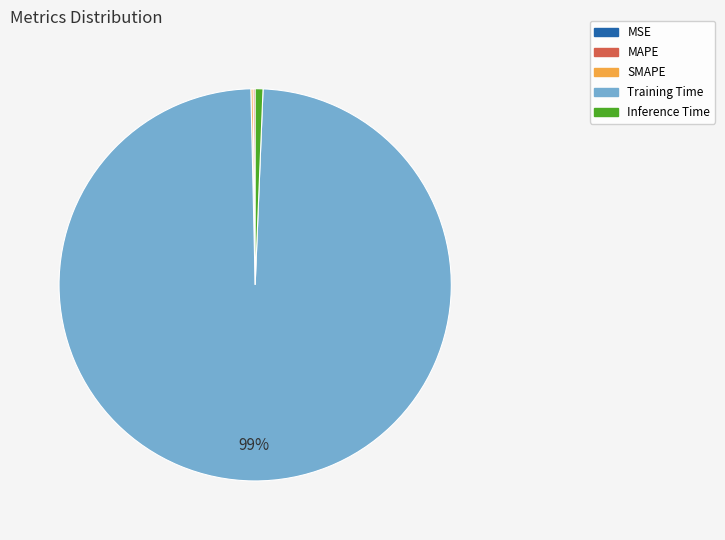

Is Training Time the majority of the pie?

Yes